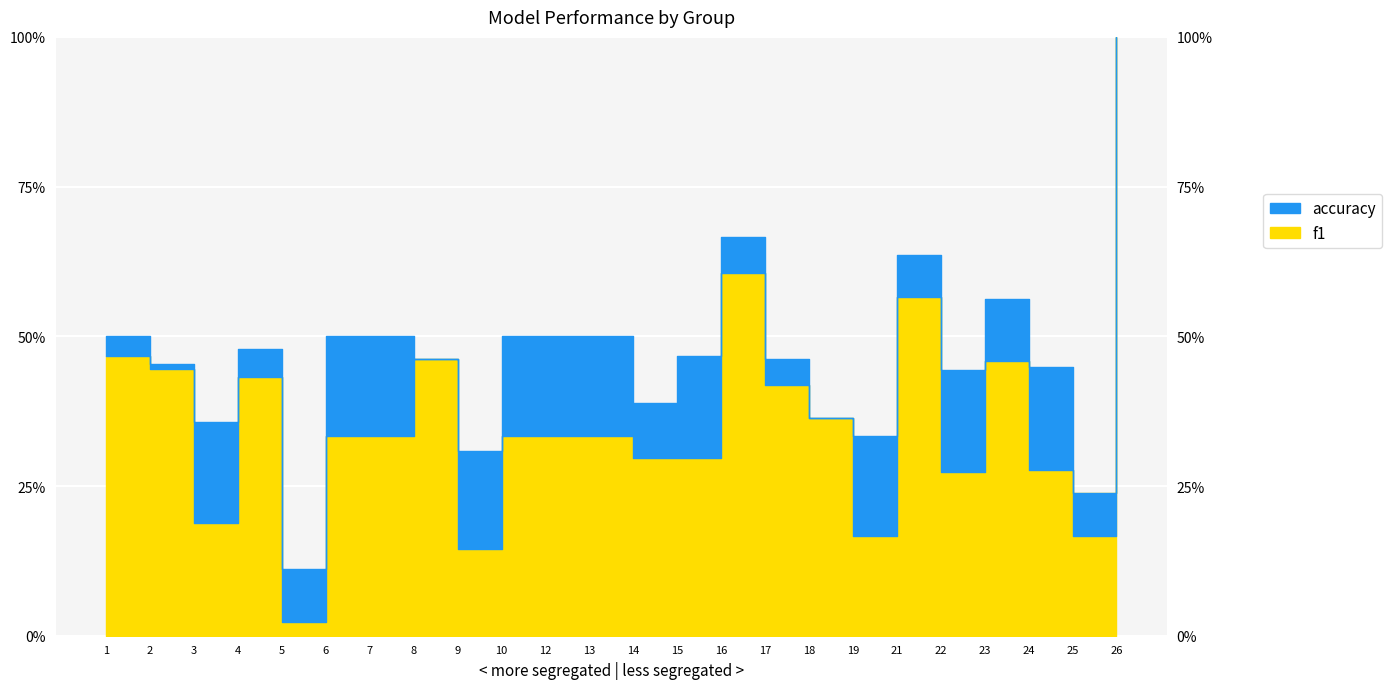

Where is the first local minimum for f1?

3